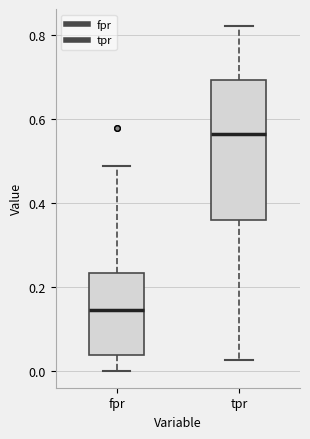

Comparing the boxes themselves (not the whiskers), which one is the tallest?

tpr